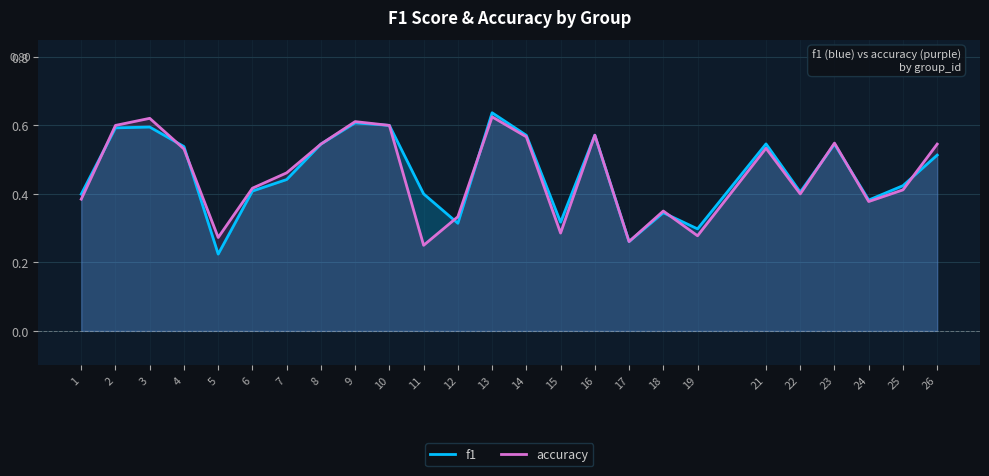

Is the value of f1 at 17 greater than the value of accuracy at 7?

No